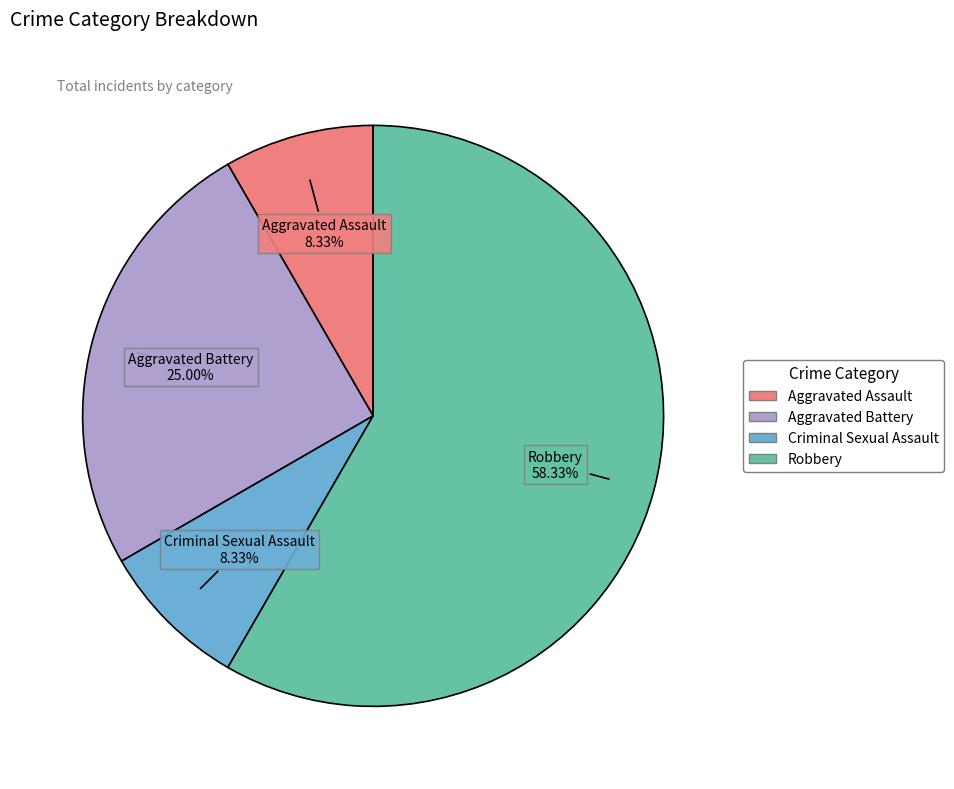

Is there a majority slice in this chart?

Yes